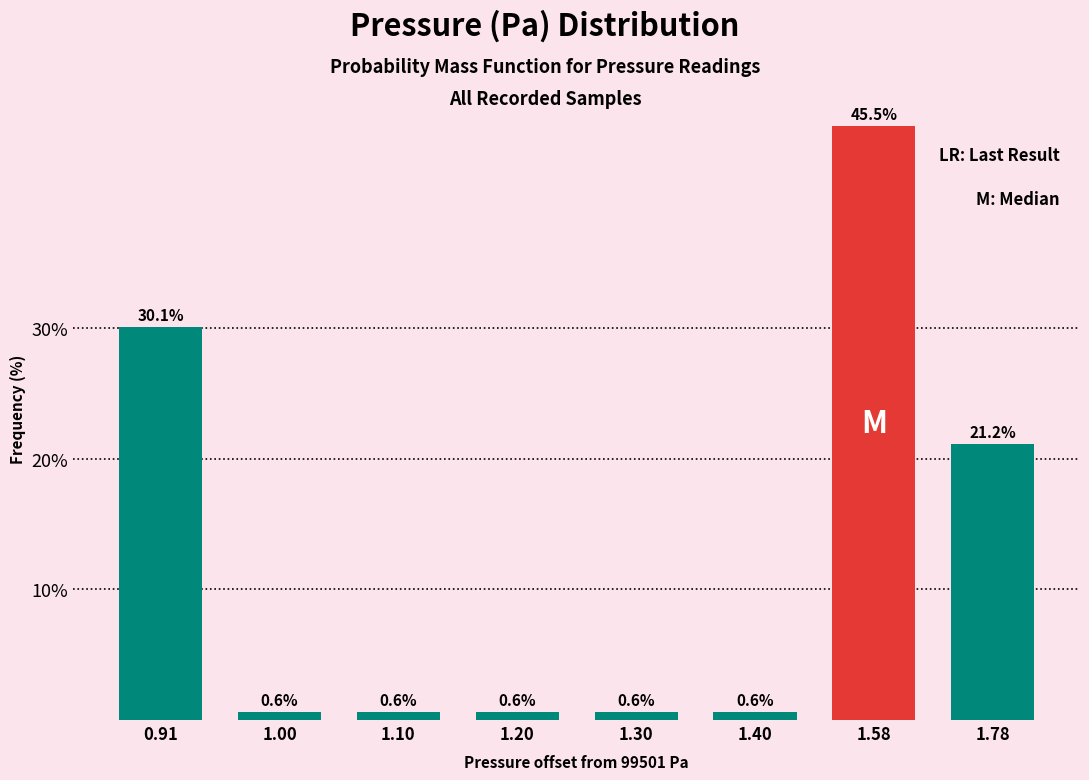

Reading right to left, transcribe all the data shown in this chart.

1.78=21.2	1.58=45.5	1.40=0.6	1.30=0.6	1.20=0.6	1.10=0.6	1.00=0.6	0.91=30.1